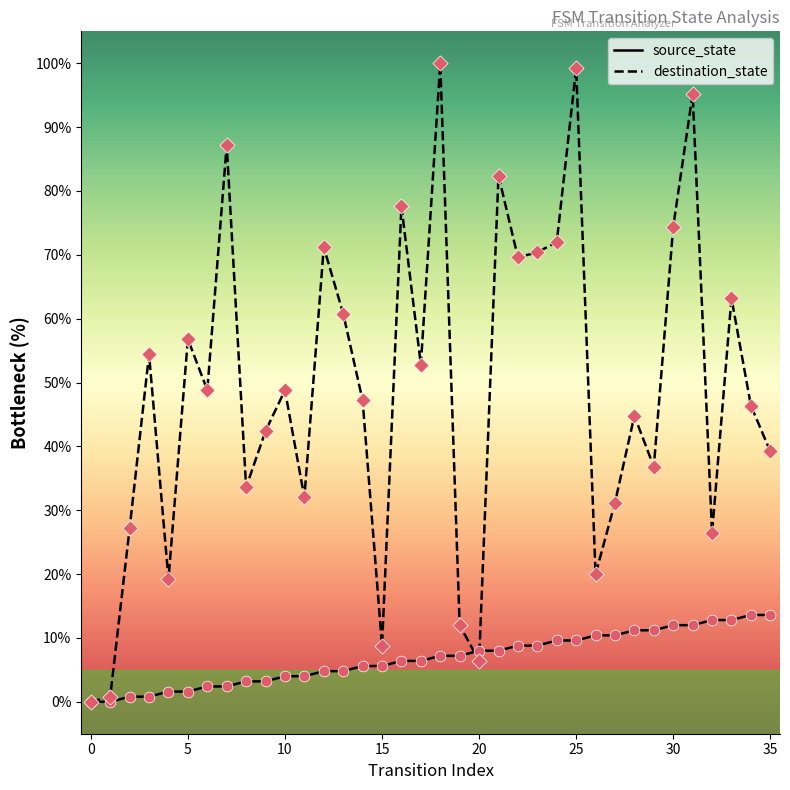

At how many categories does at least one series exceed 11?

32